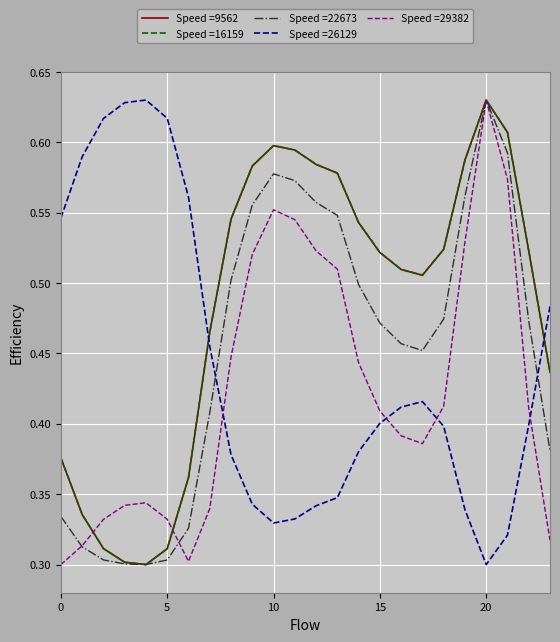

True or false: Speed =22673 and Speed =26129 intersect in this chart.

True